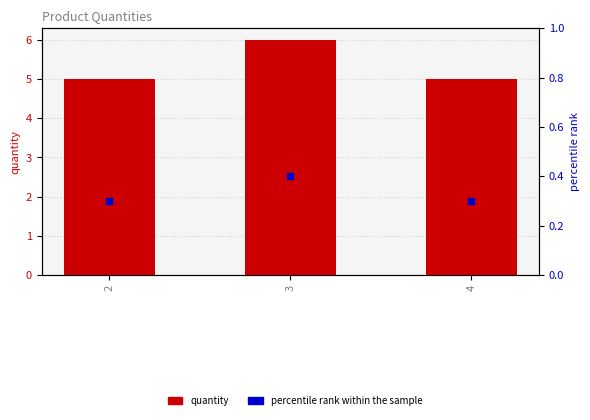

Which series has the largest Y range (max minus min)?

quantity